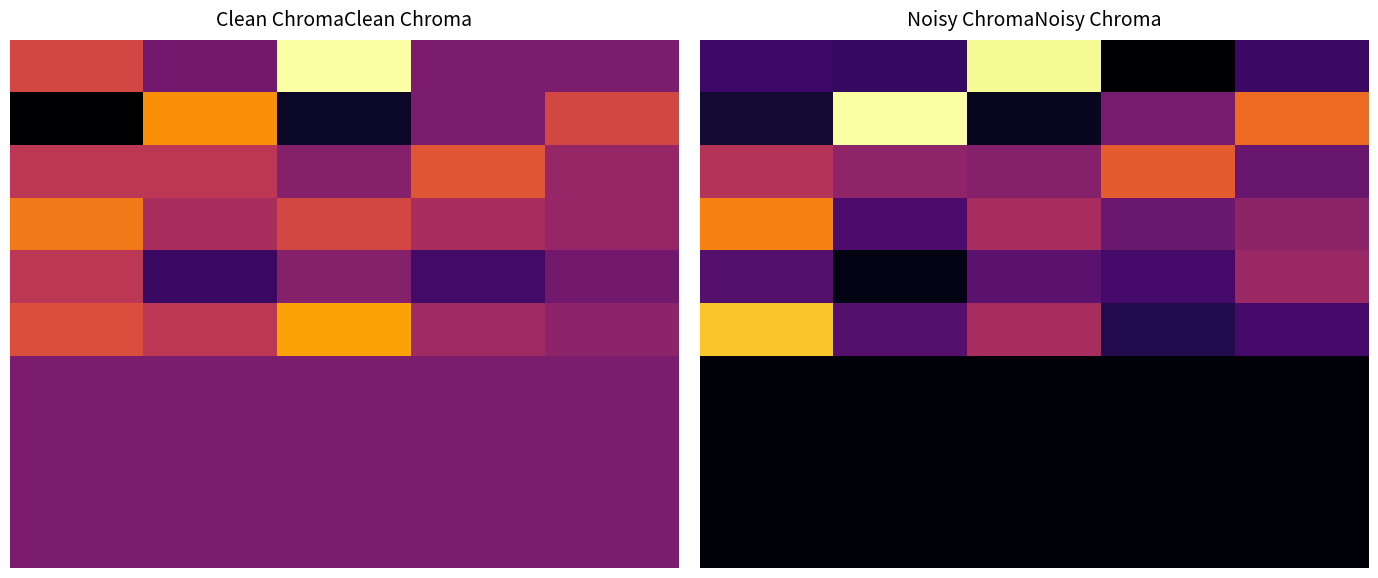

Which label corresponds to the smallest value in the chart?

3